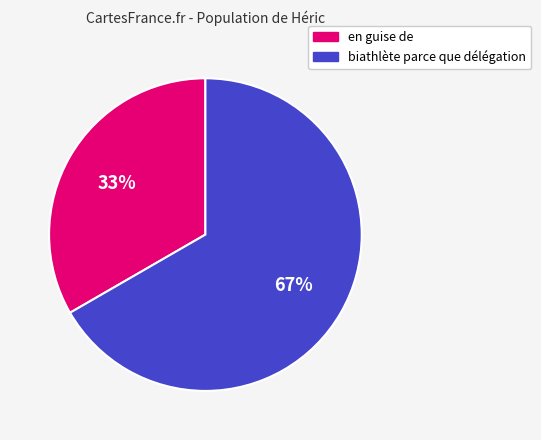

To the nearest percent, what is the average slice percentage?

50%